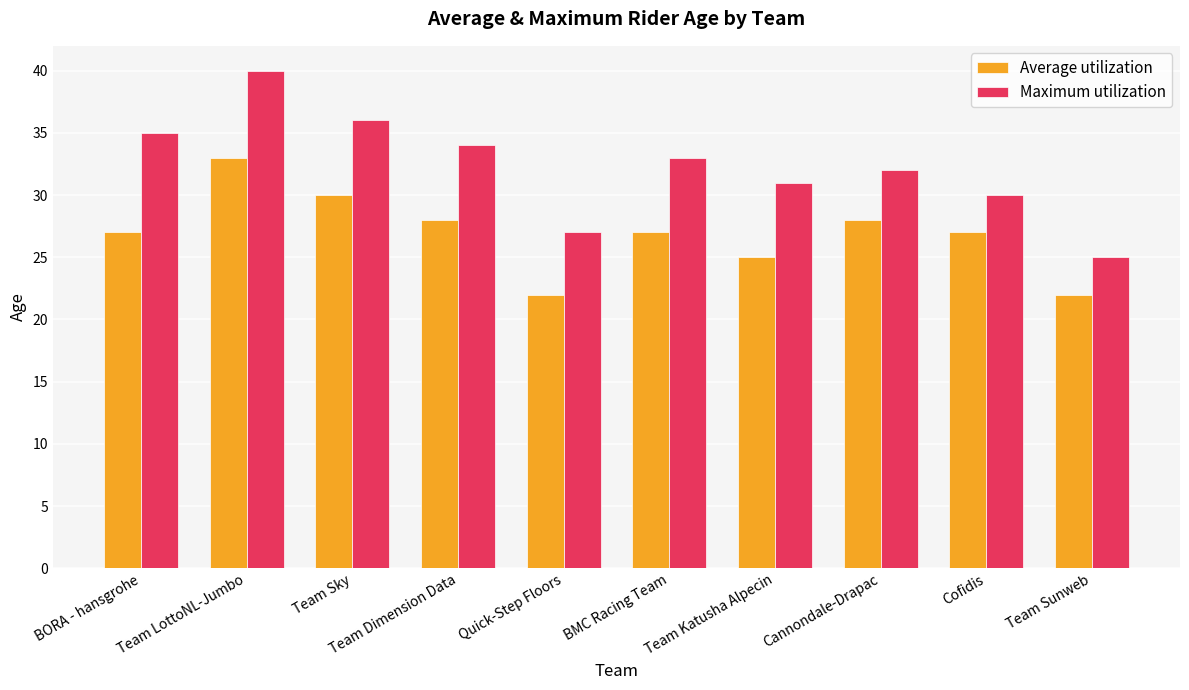

How many bars are there in total?

20